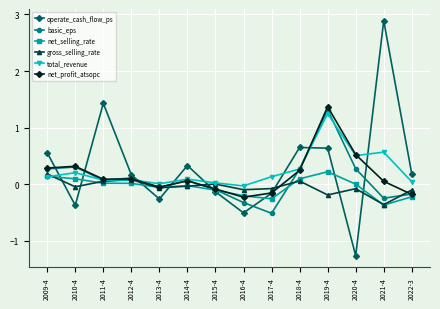

At which category does the chart reach its peak across all series?

2021-4